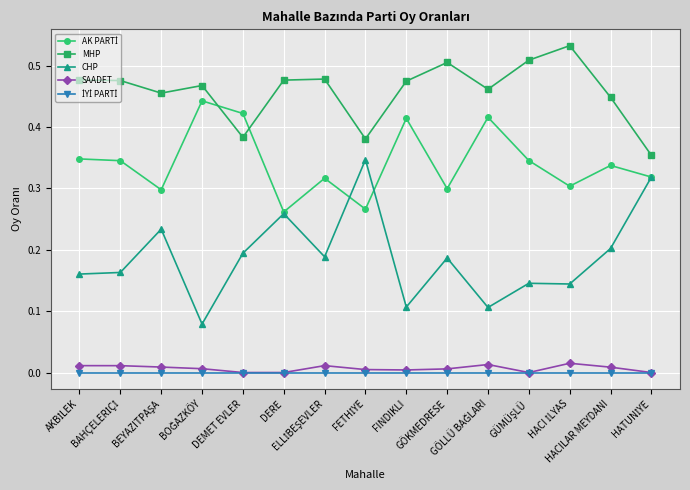

Which series has the largest total across all categories?

MHP